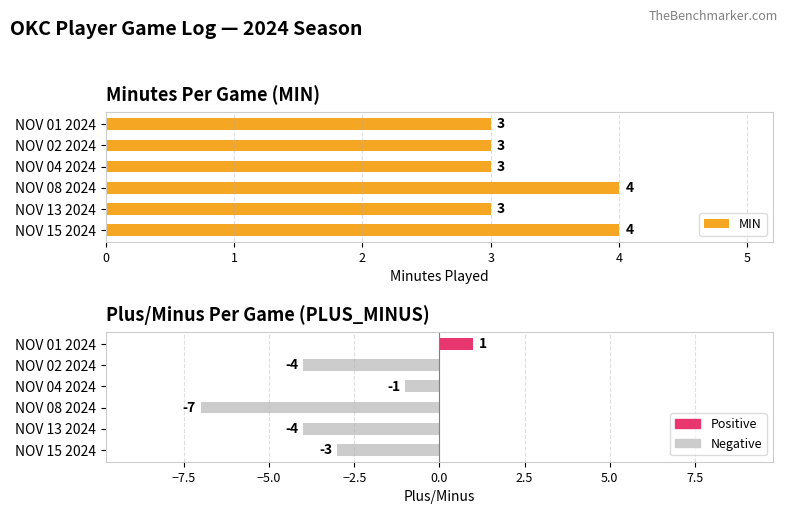

Which series has the largest range (max minus min)?

PLUS_MINUS